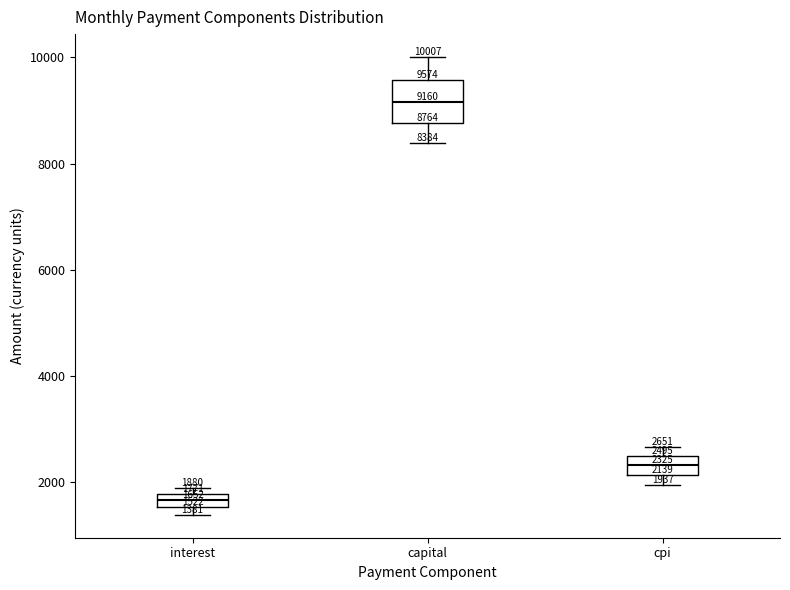

Which box has the highest median line?

capital